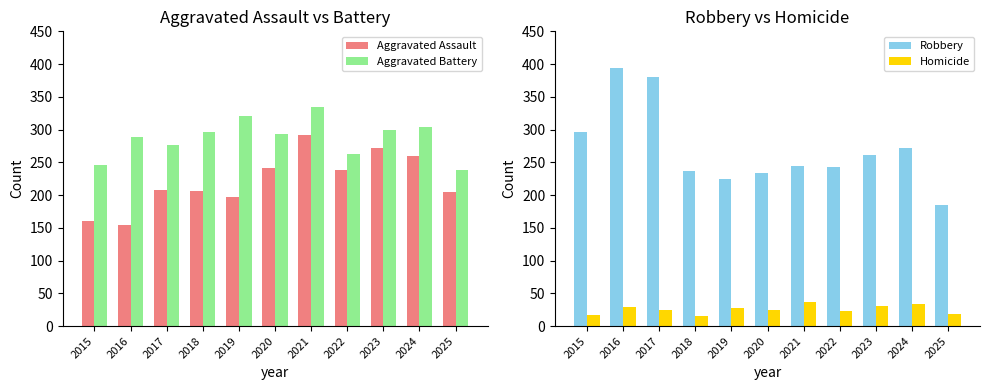

Is the value of Aggravated Assault at 2024 greater than the value of Robbery at 2015?

No